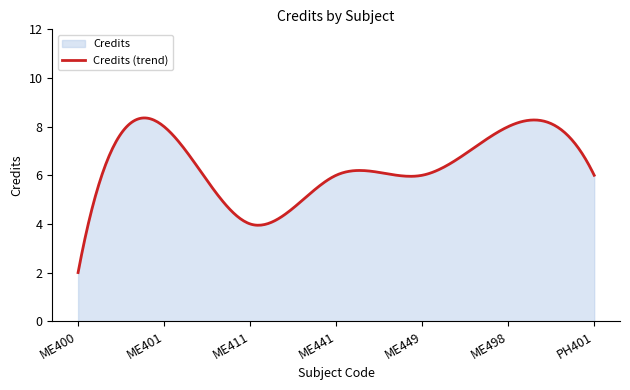

Where is the first local maximum?

ME401